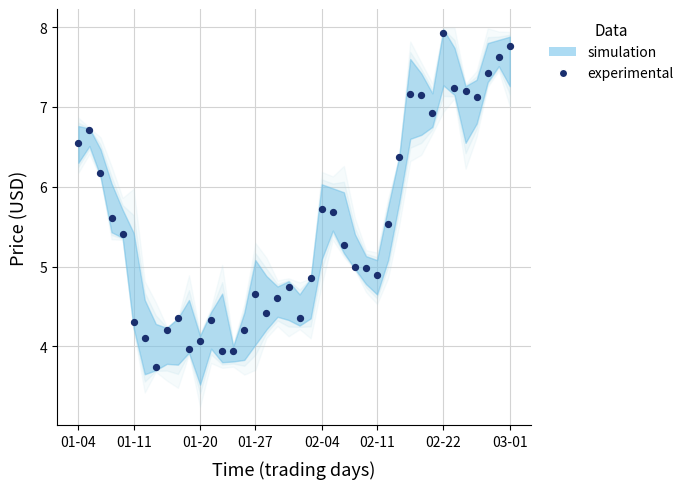

What is the range of Y values (max minus min)?

4.2